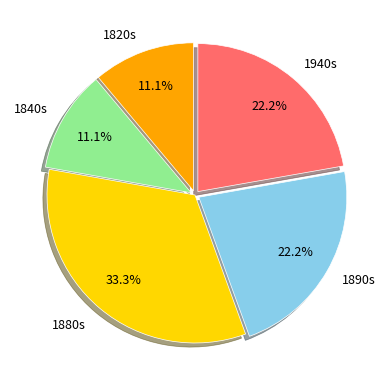

Does any single category account for the majority?

No